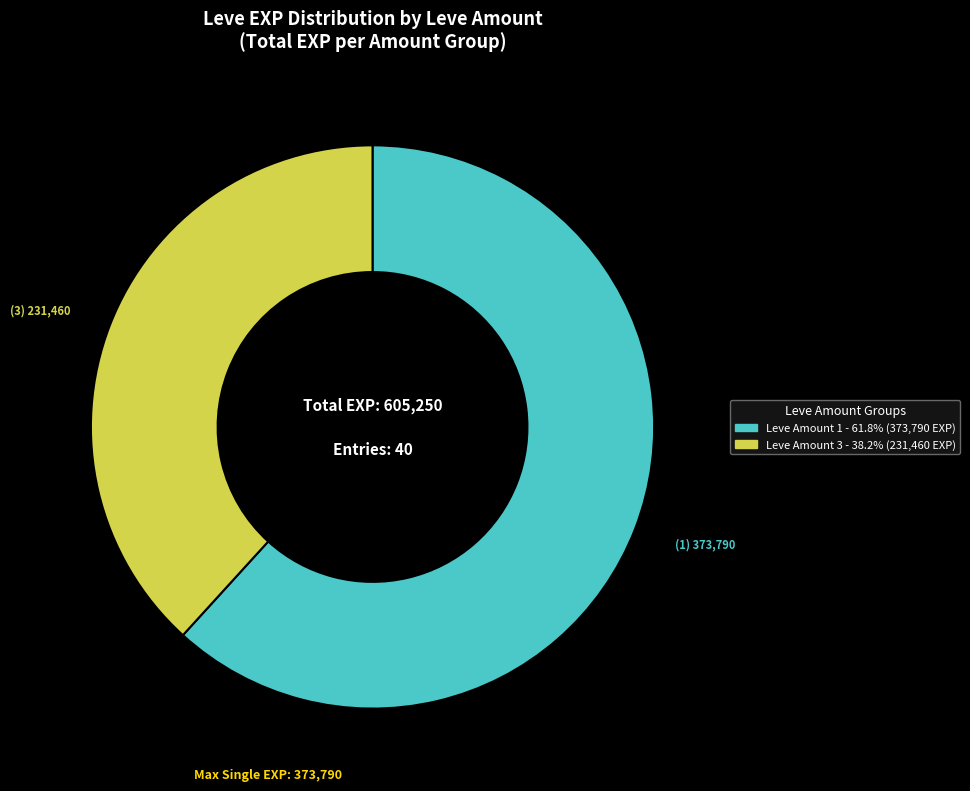

Is there any slice that represents more than half of the pie?

Yes